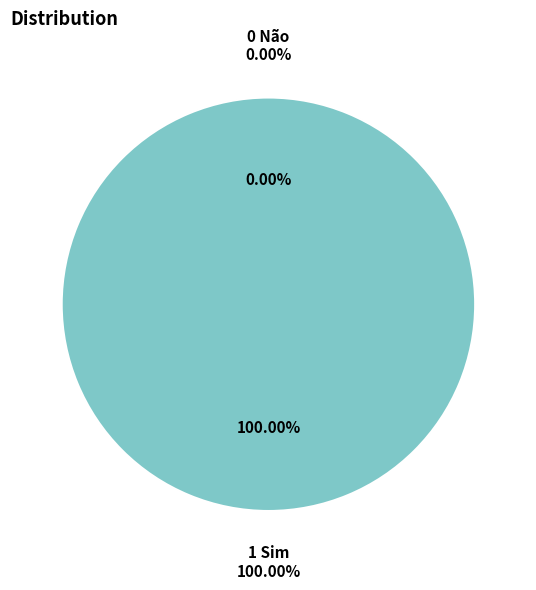

Which slice is the largest?

1 Sim